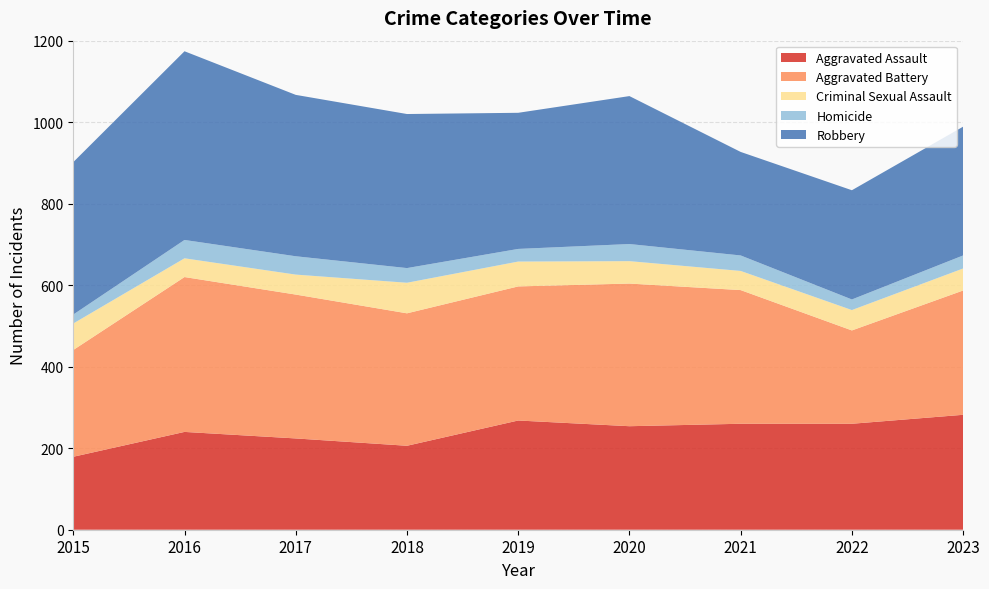

Reading left to right, extract all data points from this chart.

Aggravated Assault: 2015=179	2016=240	2017=224	2018=206	2019=268	2020=254	2021=260	2022=260	2023=282
Aggravated Battery: 2015=262	2016=380	2017=353	2018=325	2019=329	2020=350	2021=328	2022=229	2023=305
Criminal Sexual Assault: 2015=65	2016=46	2017=49	2018=75	2019=61	2020=55	2021=47	2022=50	2023=54
Homicide: 2015=22	2016=45	2017=45	2018=36	2019=31	2020=42	2021=38	2022=26	2023=32
Robbery: 2015=374	2016=463	2017=396	2018=378	2019=334	2020=363	2021=254	2022=268	2023=316